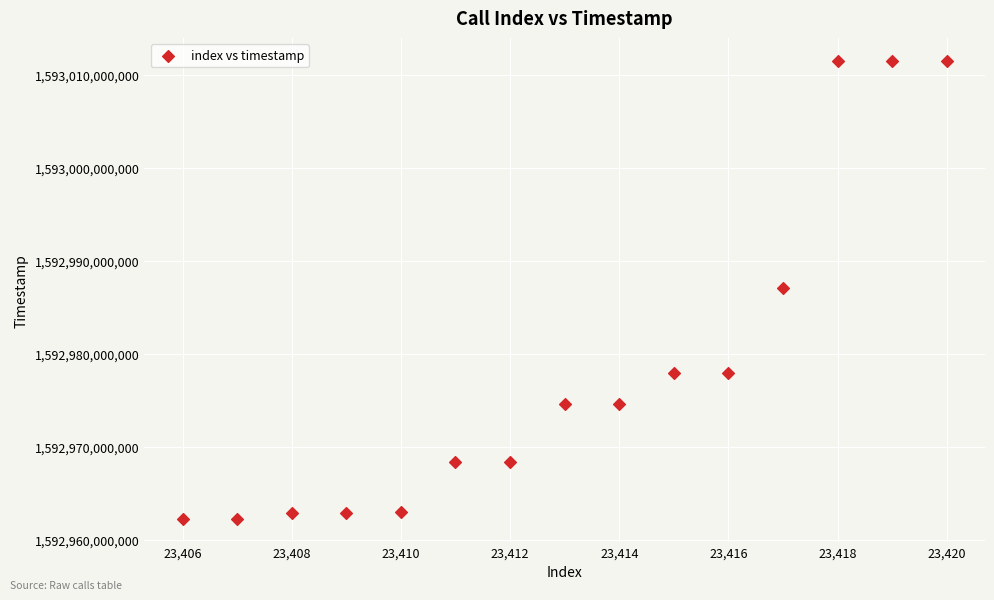

What is the range of Y values (max minus min)?

49260790